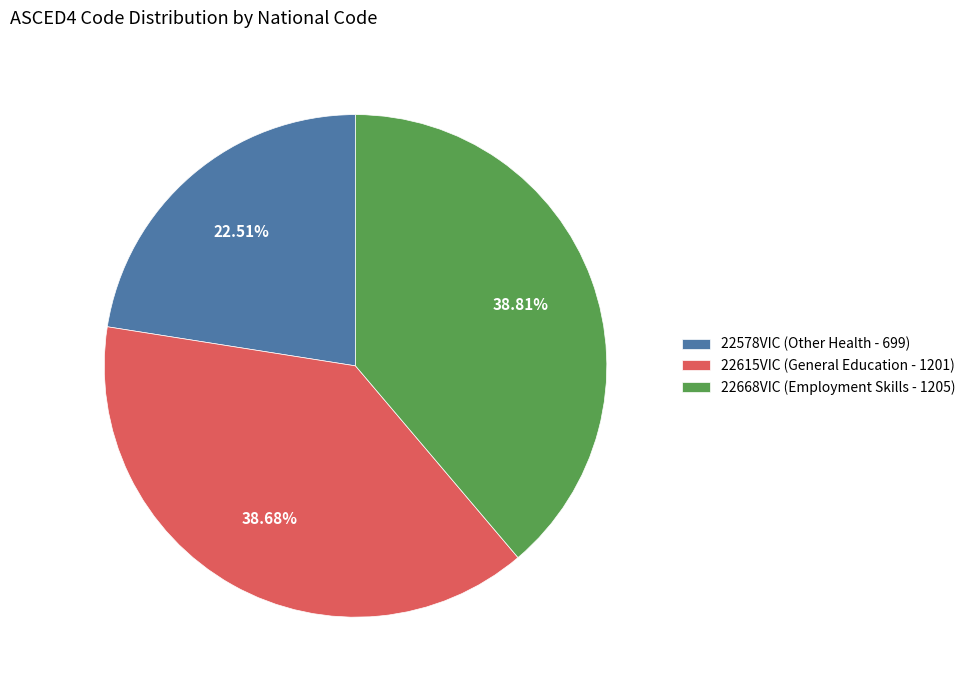

Between 22578VIC (Other Health - 699) and 22615VIC (General Education - 1201), which is larger?

22615VIC (General Education - 1201)